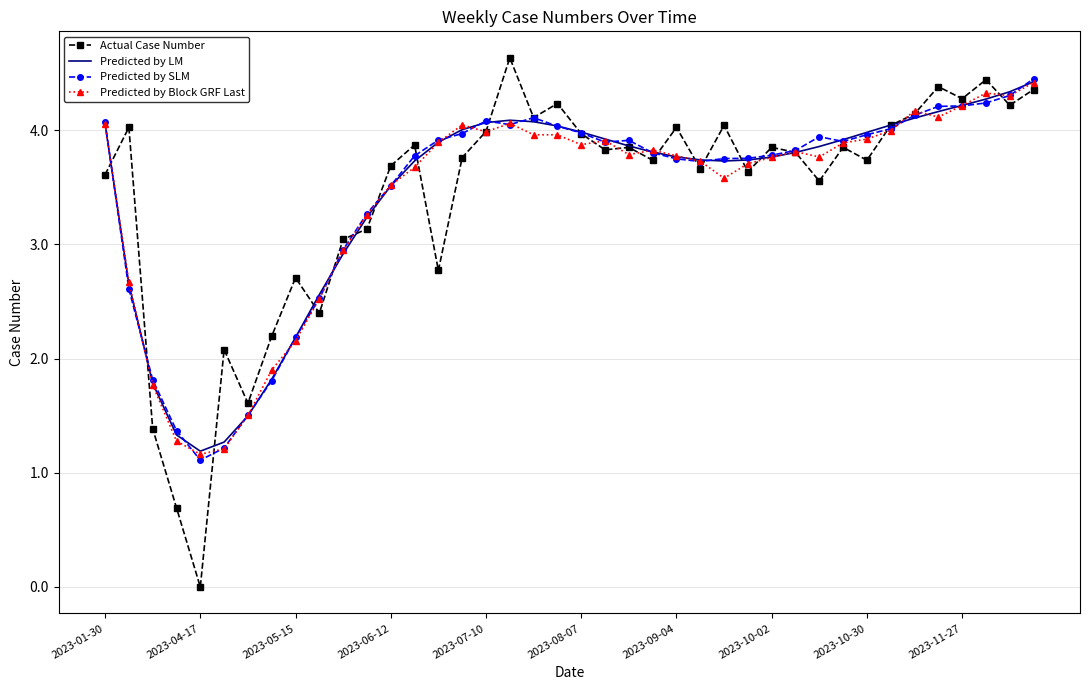

At how many categories does at least one series exceed 3?

32